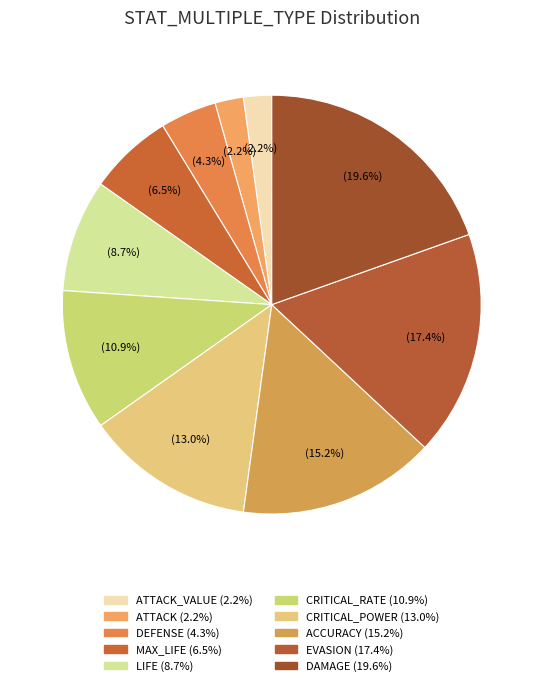

Which slice is the smallest?

ATTACK_VALUE